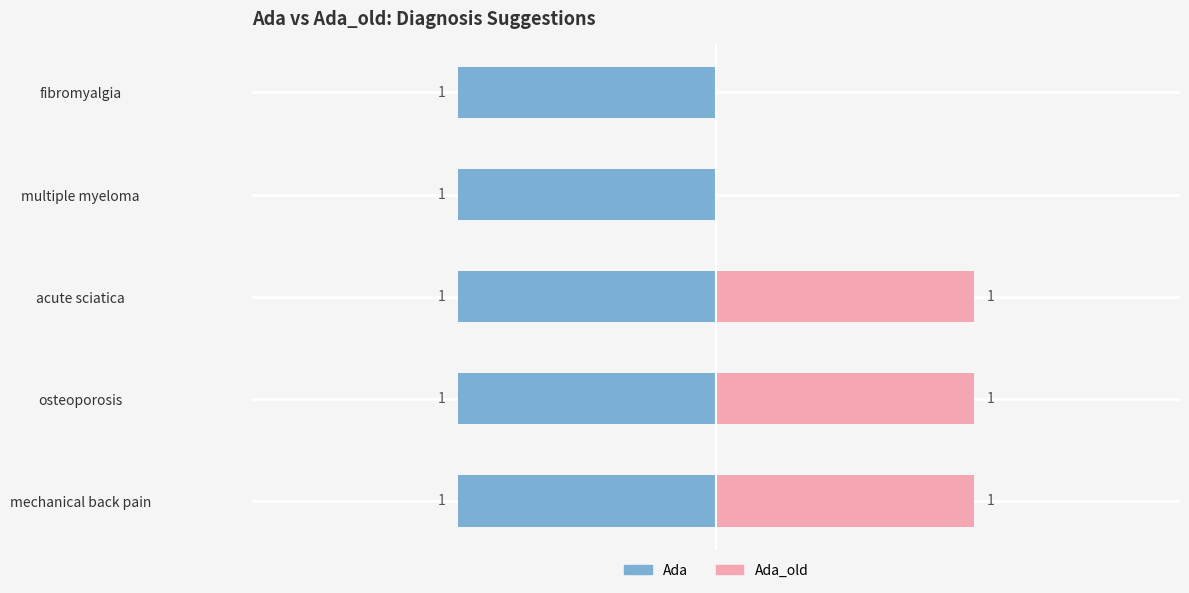

What is the value of the Ada_old bar at the 1st from the left?

1.0